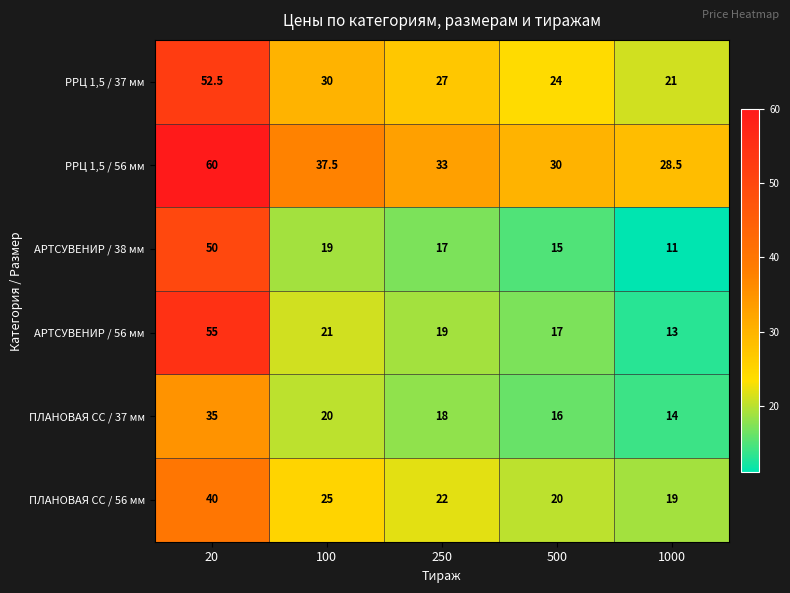

Which series has the largest range (max minus min)?

АРТСУВЕНИР / 56 мм